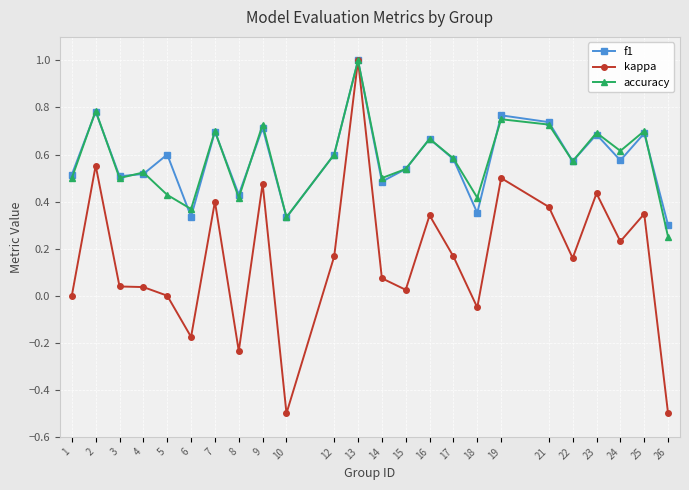

Is this an area chart (filled region under the line)?

No